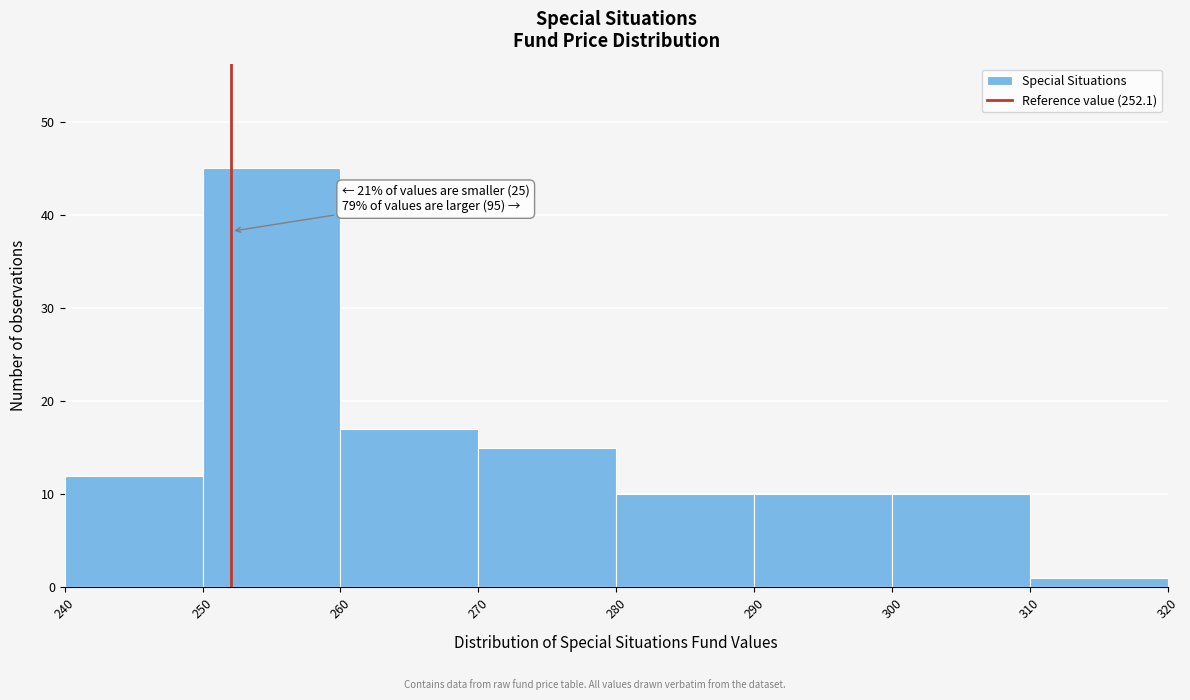

Over which range of the x-axis is the bar tallest?

250 to 260